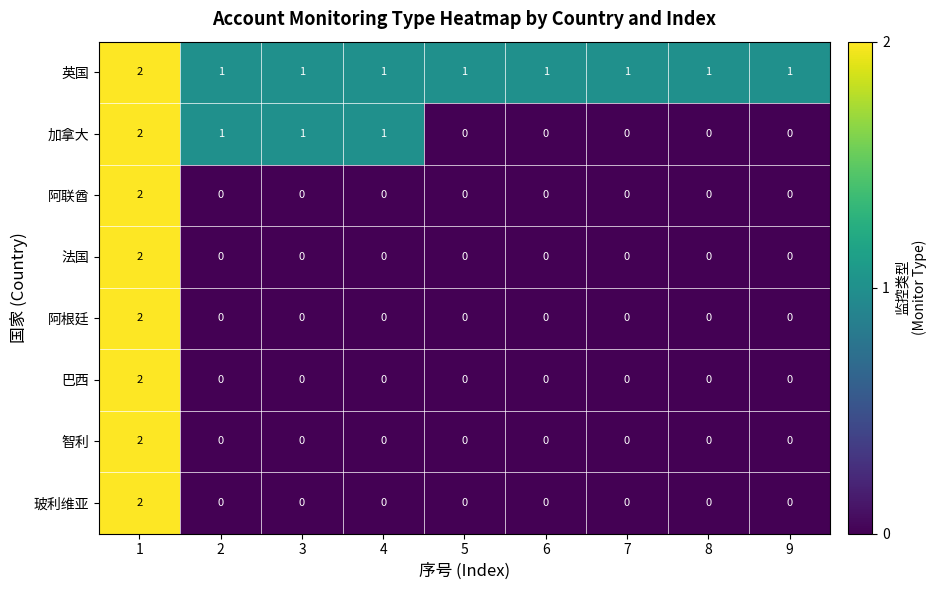

What is the total value across all series at 2?

2